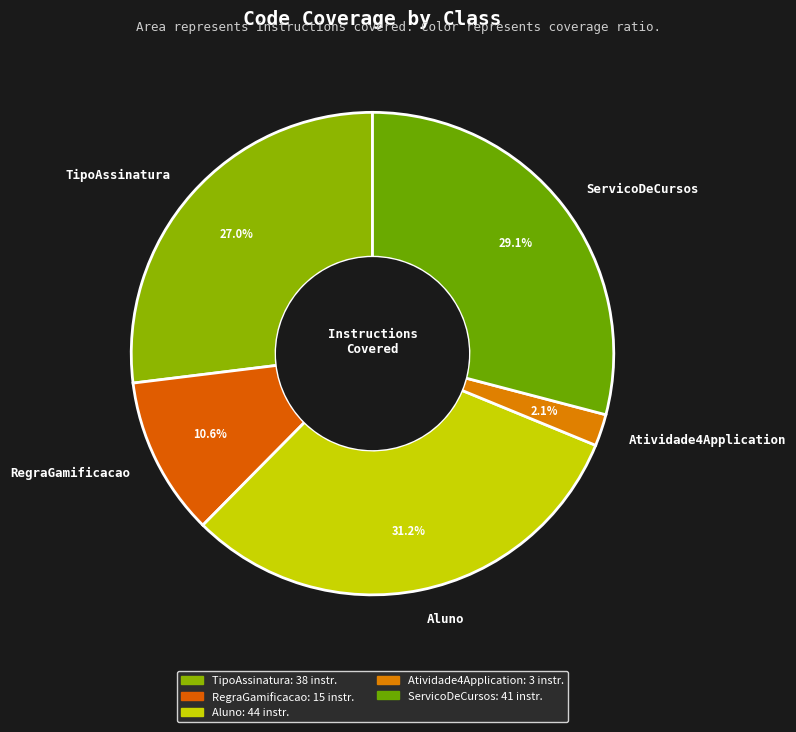

Which category has the biggest portion of the pie?

Aluno